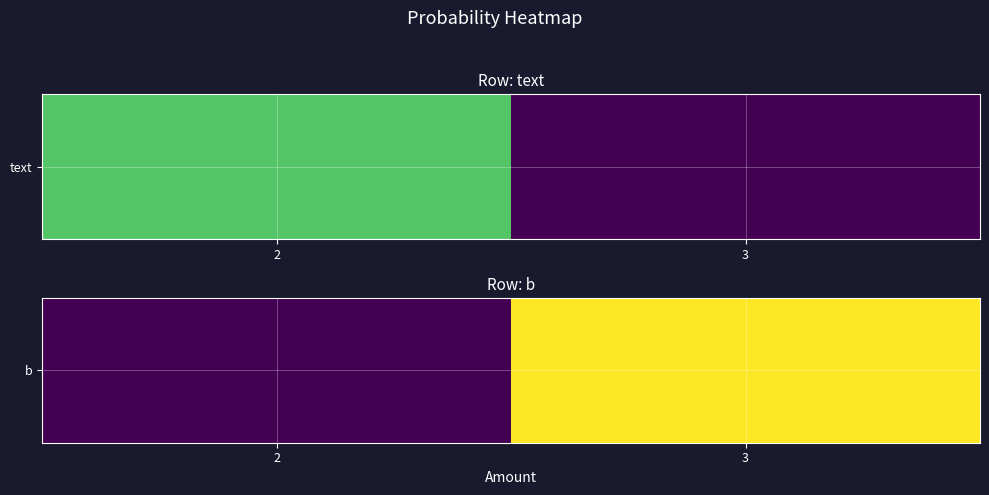

Rank the categories by value from lowest to highest.

2, 3